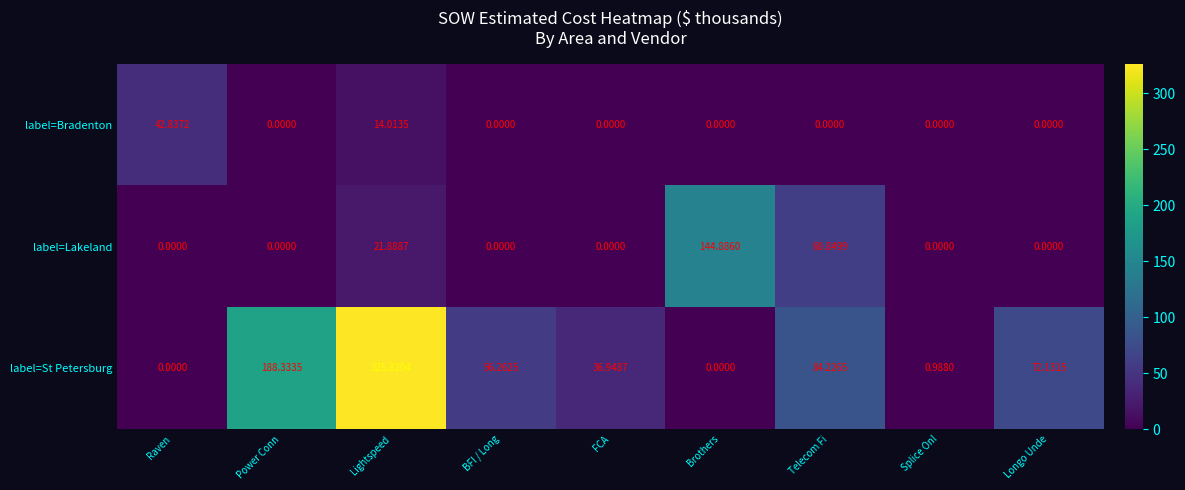

How many data points does each series have?

9